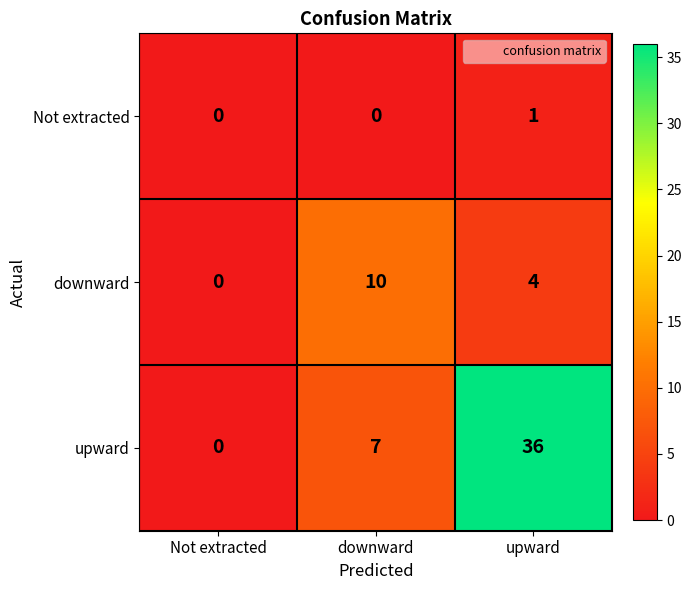

What is the difference between the downward values at downward and Not extracted?

10